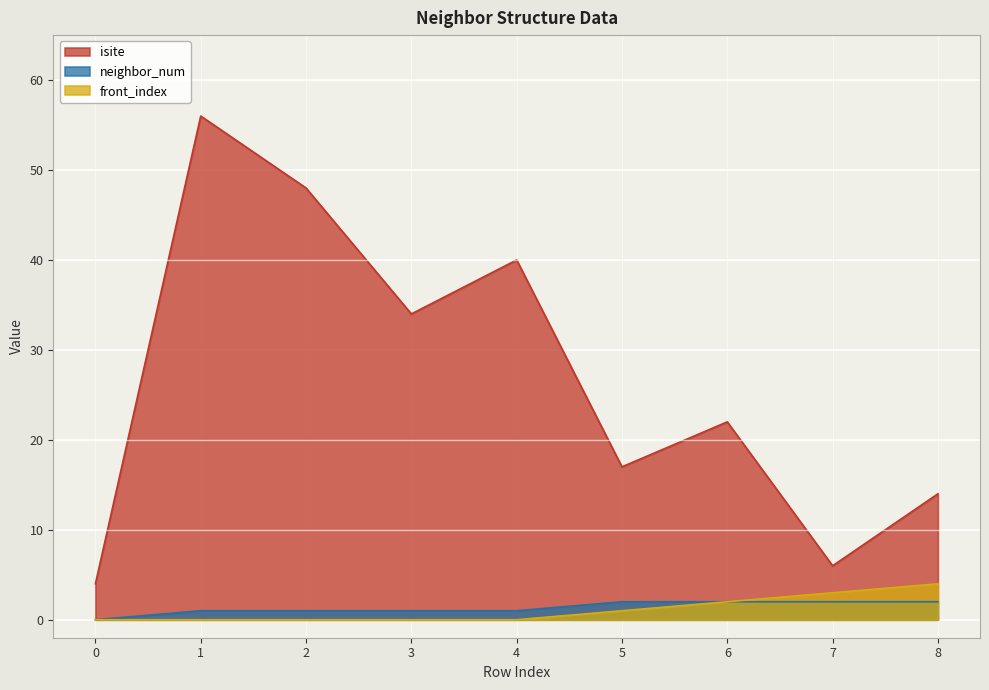

At which category is the sum across all series the highest?

1